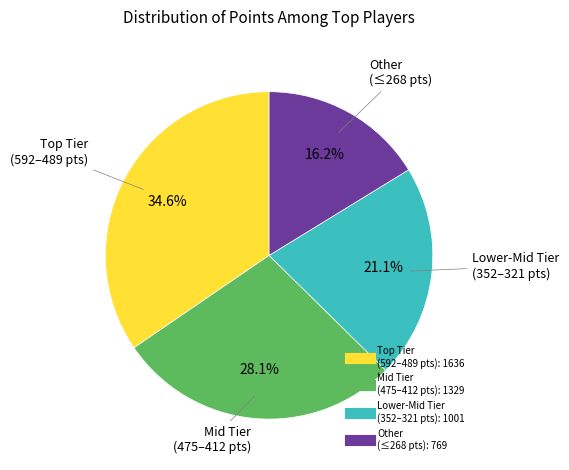

Does any single category account for the majority?

No